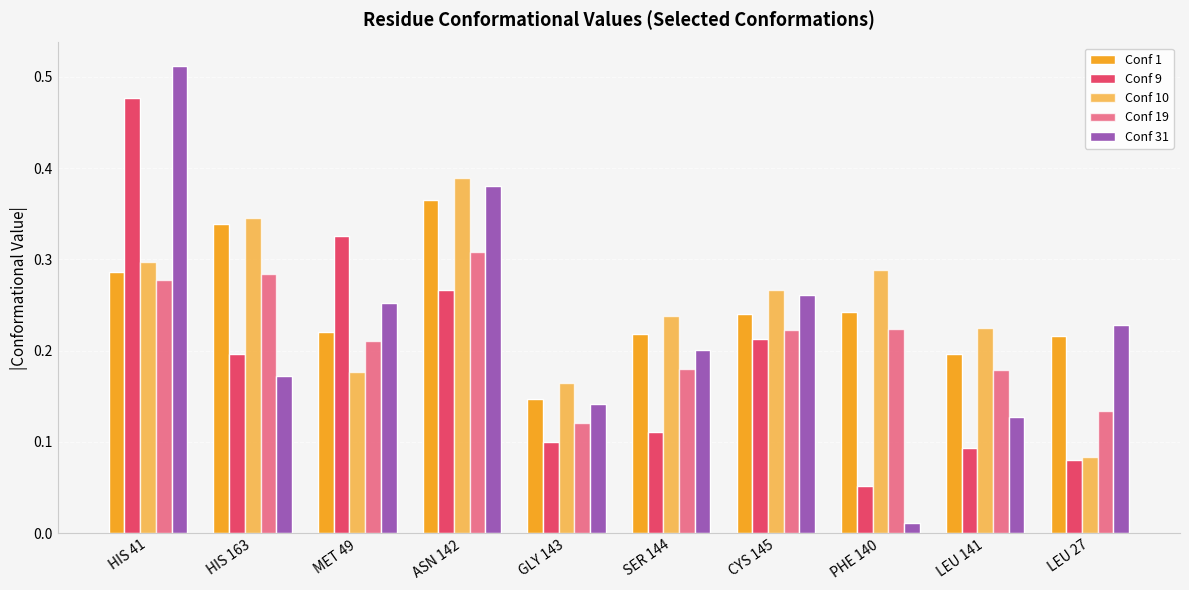

What is the spread (max minus min) of values at PHE 140?

0.3